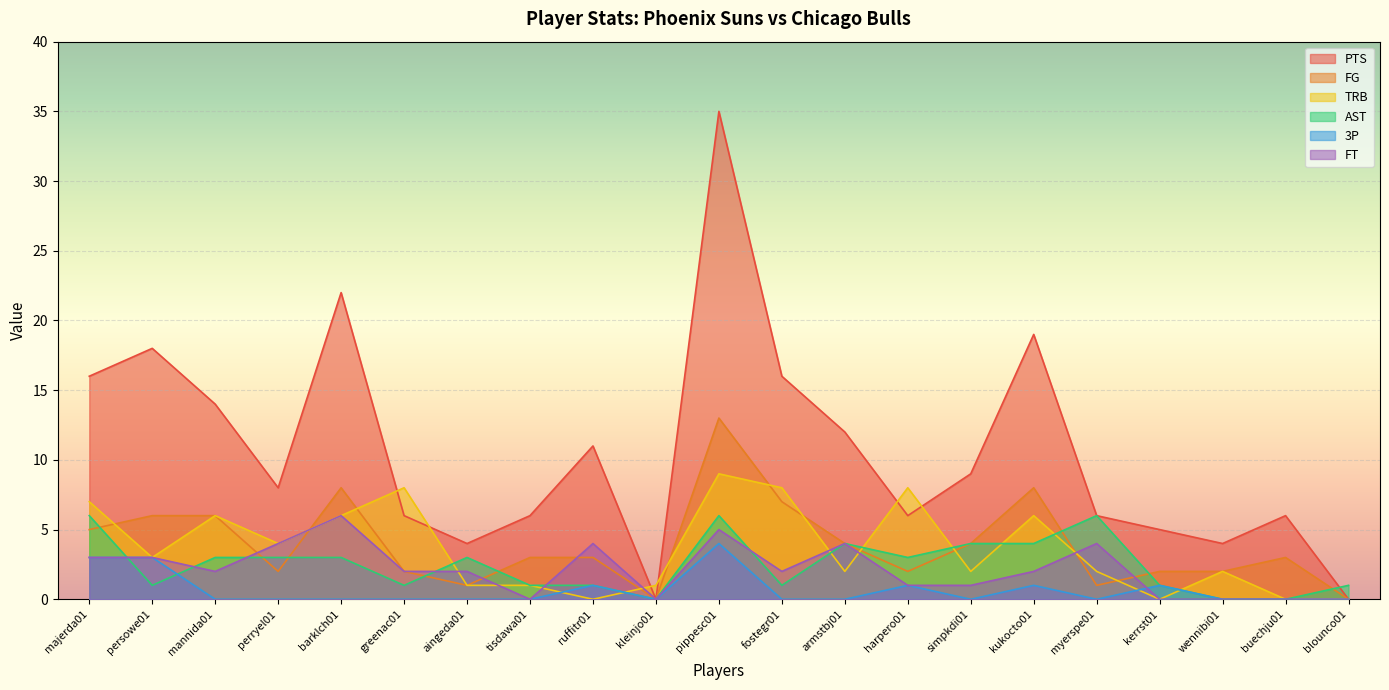

What is the label of the 7th point from the right?

simpkdi01